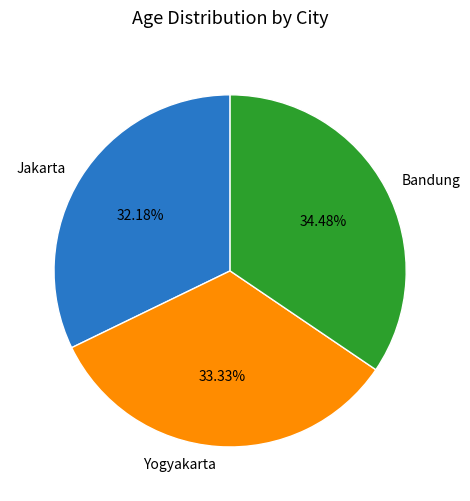

To the nearest percent, what is the combined percentage of Bandung and Jakarta?

67%